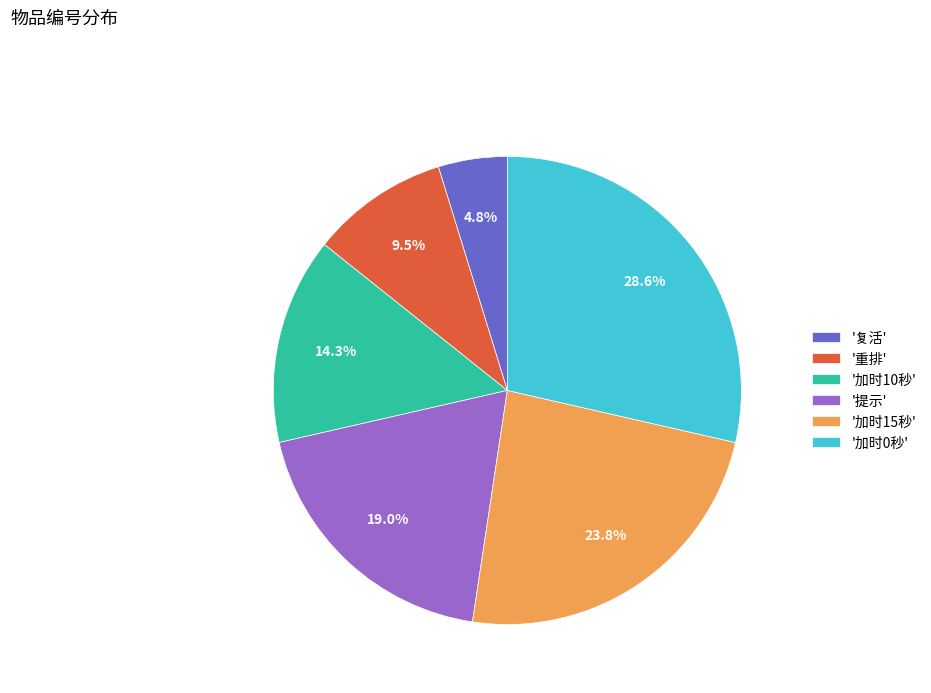

Between '重排' and '提示', which is larger?

'提示'